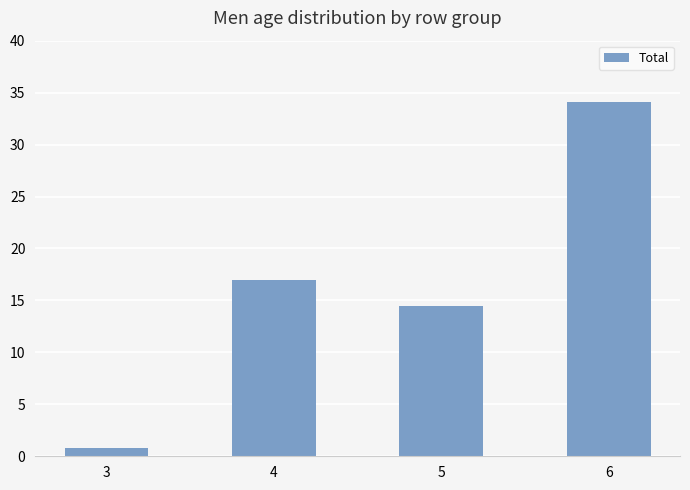

At which label does the data first exceed 17?

4